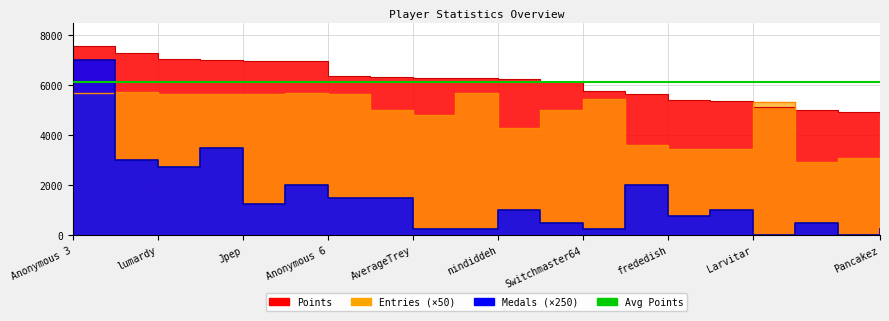

True or false: Medals has a value of 659 at Rimato13.

False